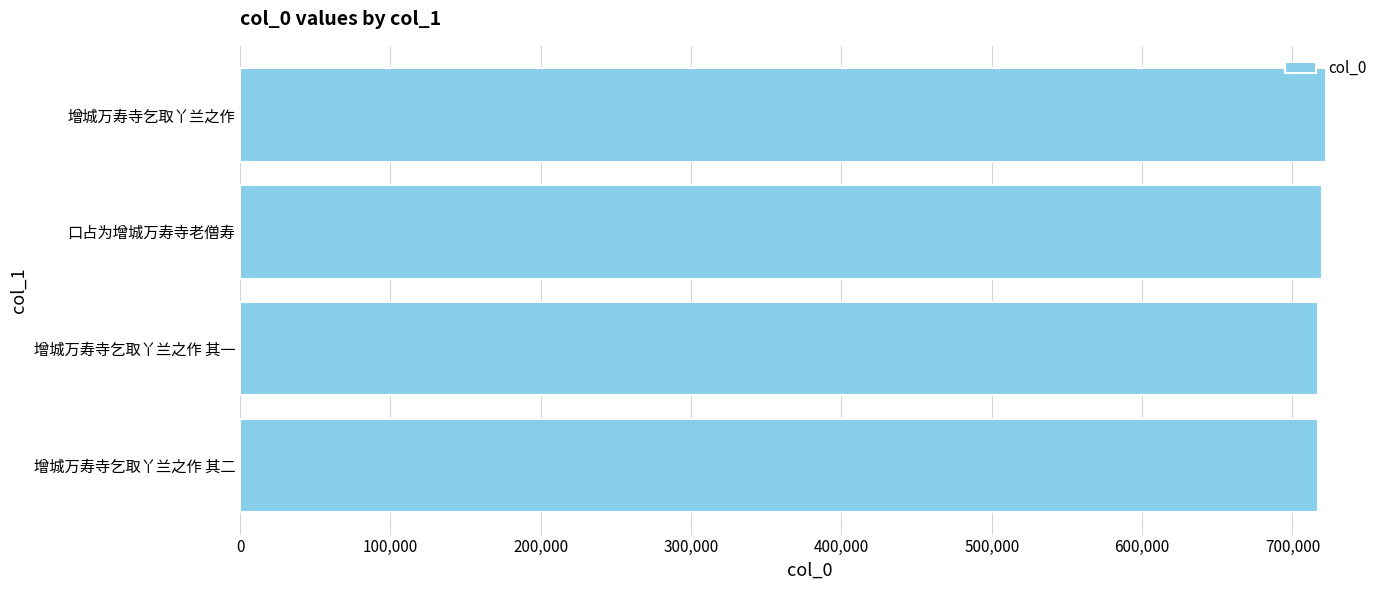

What is the ratio of the value at 增城万寿寺乞取丫兰之作 其二 to the value at 增城万寿寺乞取丫兰之作 其一?

1.0